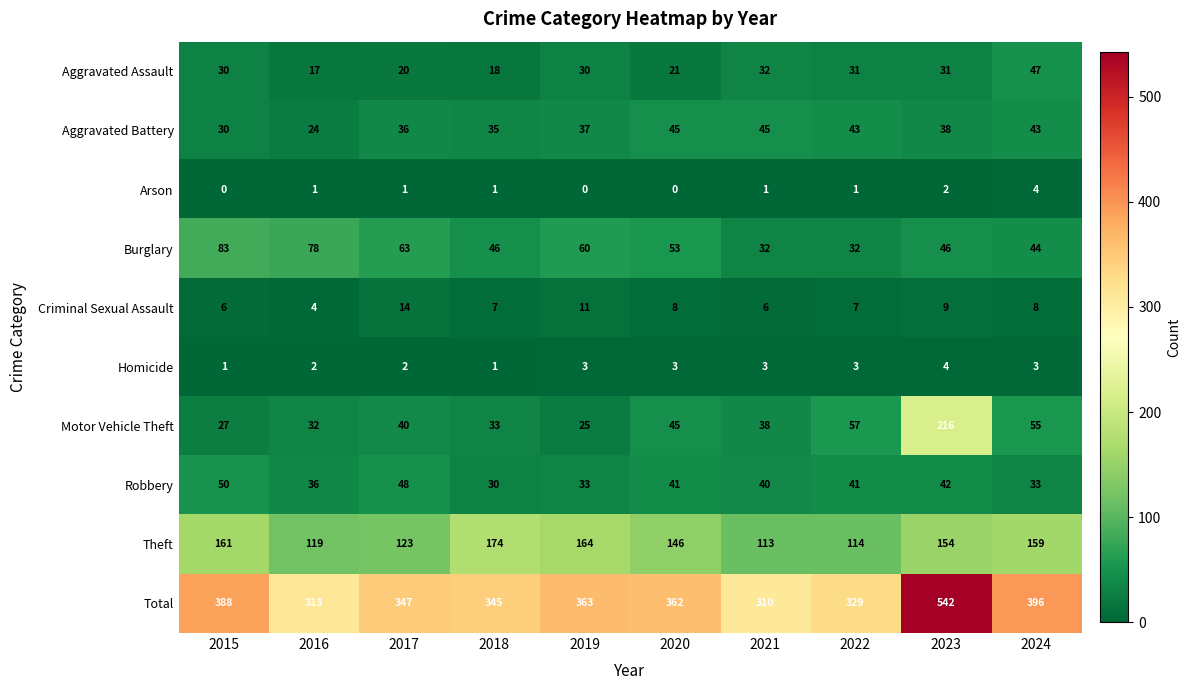

What is the difference between the maximum and minimum values in the Burglary series?

51